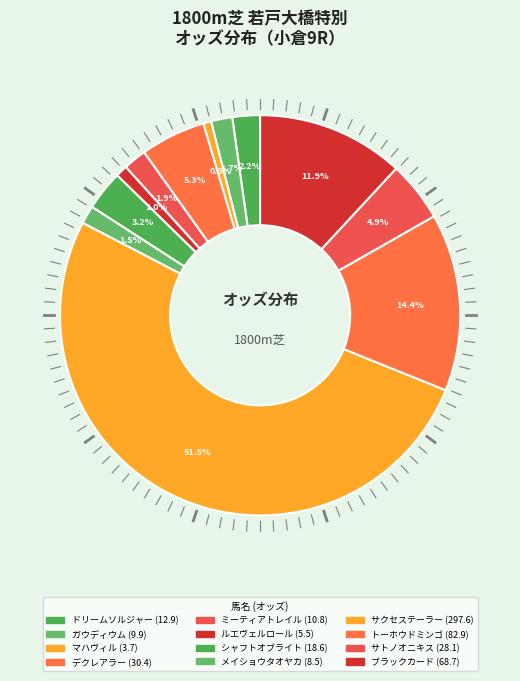

True or false: ブラックカード accounts for 3% of the total.

False